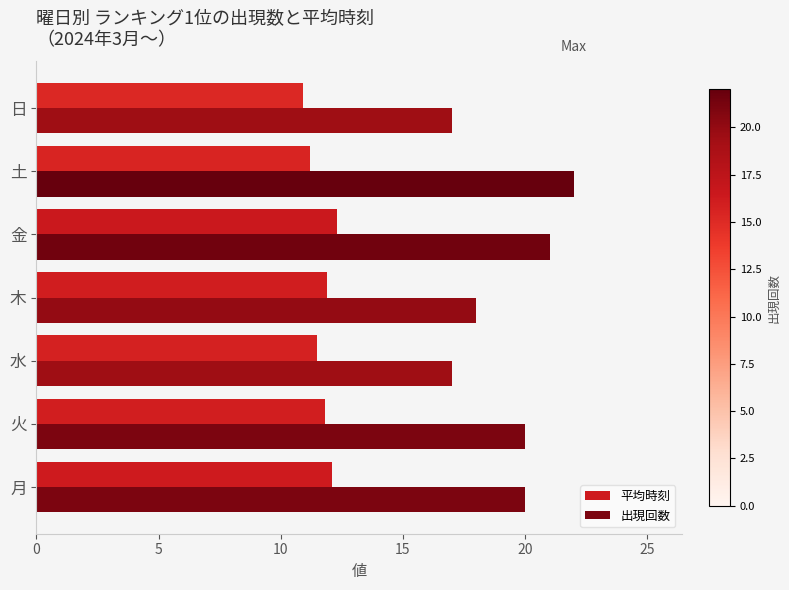

At 木, list the series in order from smallest to largest.

平均時刻, 出現回数